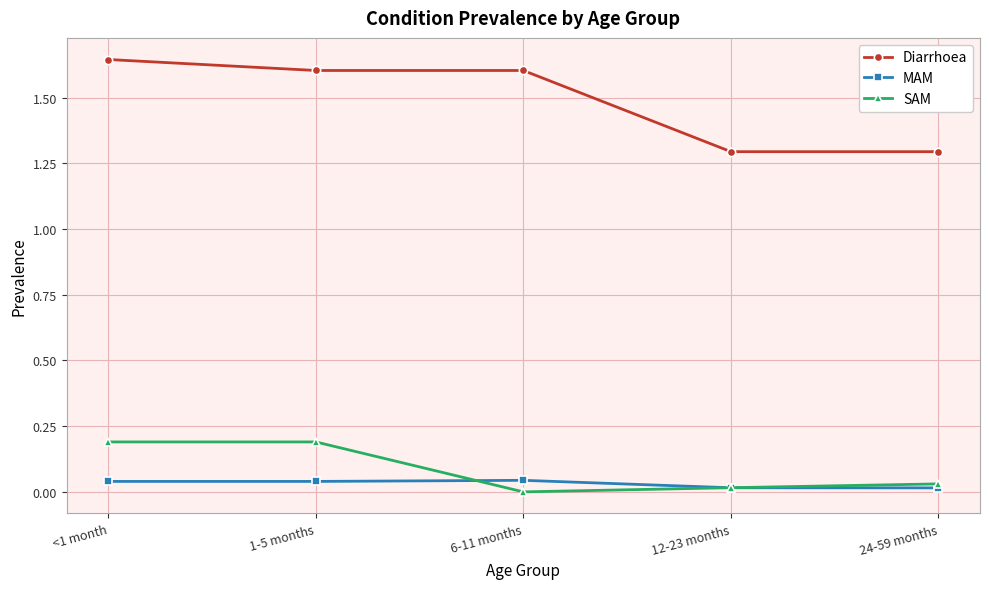

How many lines are shown in the chart?

3